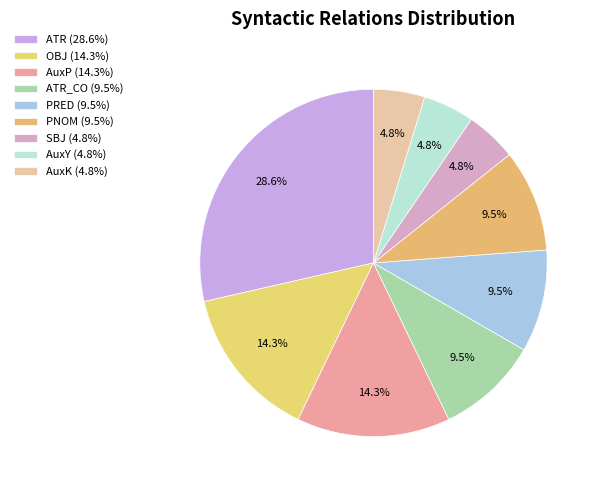

To the nearest percent, what is the average slice percentage?

11%